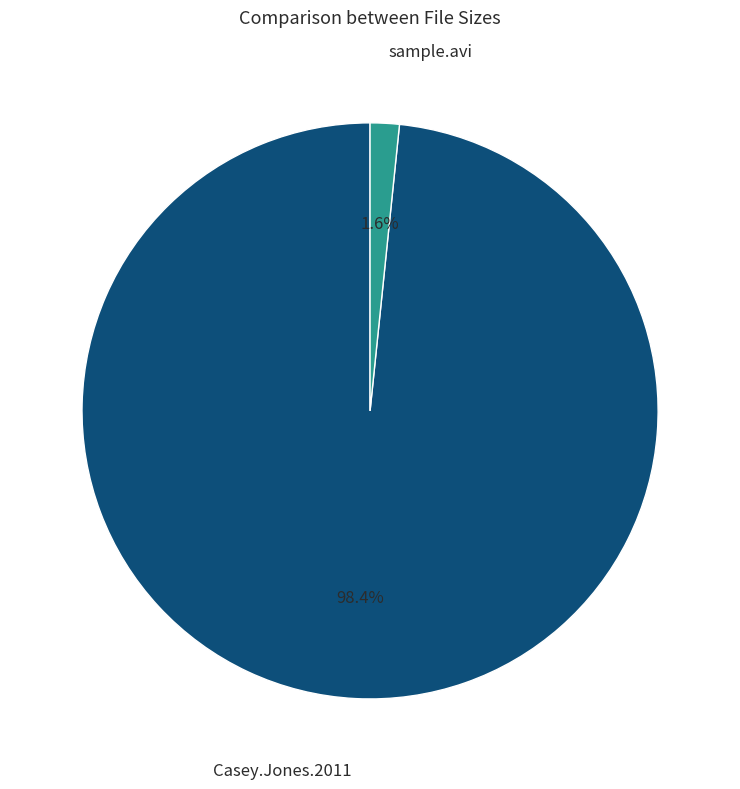

To the nearest percent, what is the average slice percentage?

50%